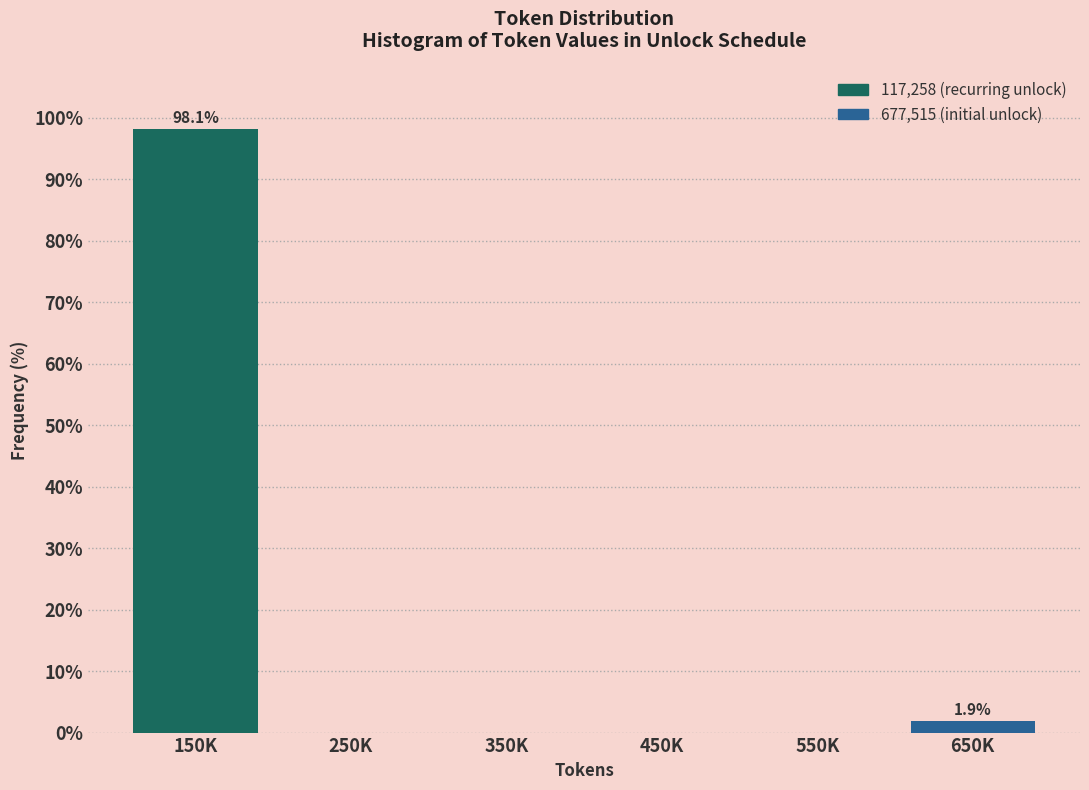

Reading right to left, transcribe all the data shown in this chart.

650K=1.9	550K=0.0	450K=0.0	350K=0.0	250K=0.0	150K=98.1